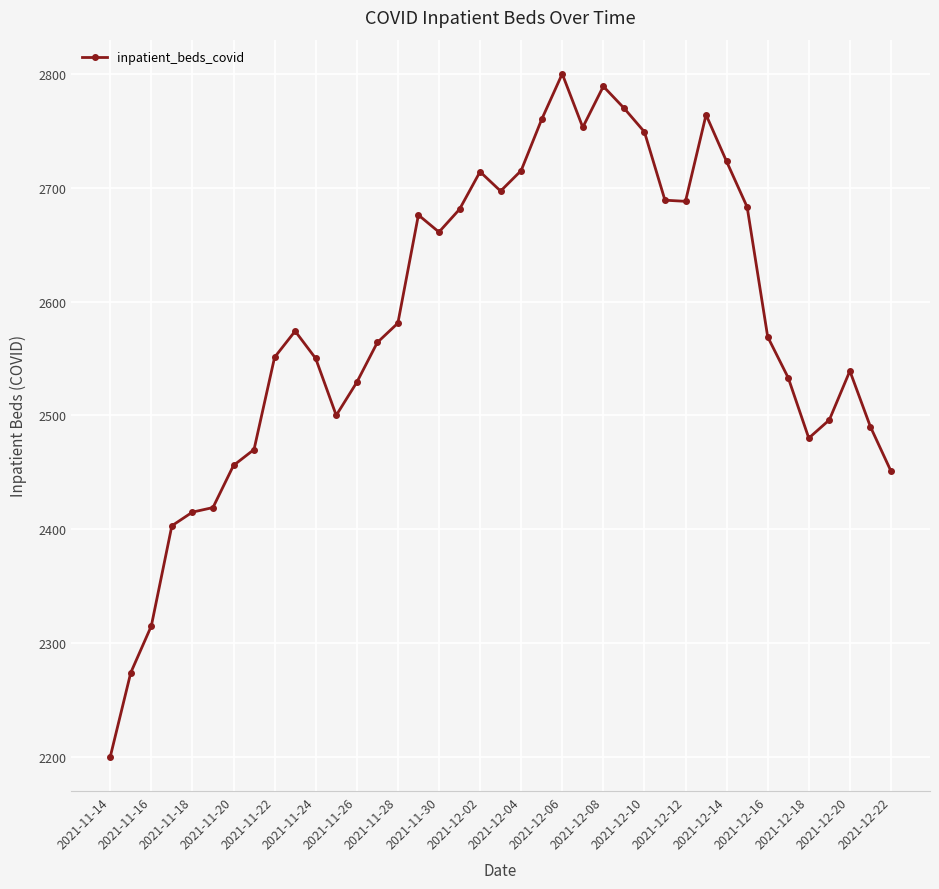

True or false: the data has more than 2 interior local peaks.

True